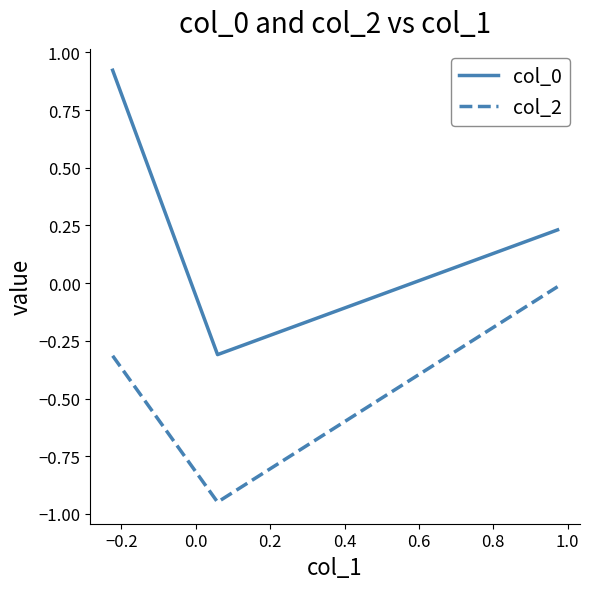

What is the difference between the maximum and minimum values in the col_0 series?

1.2